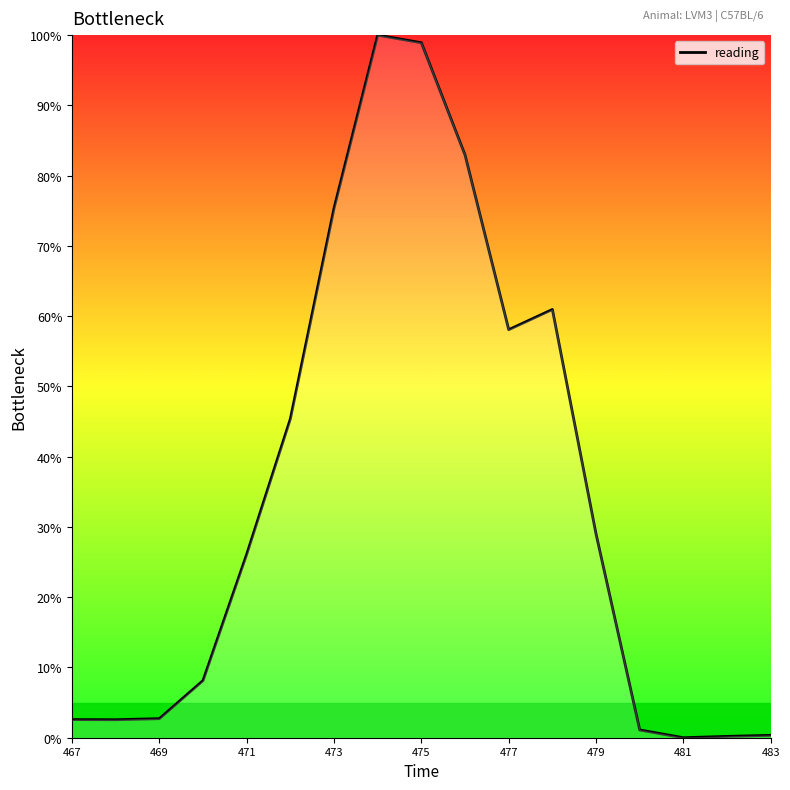

What is the difference between the maximum and minimum values?

100.0